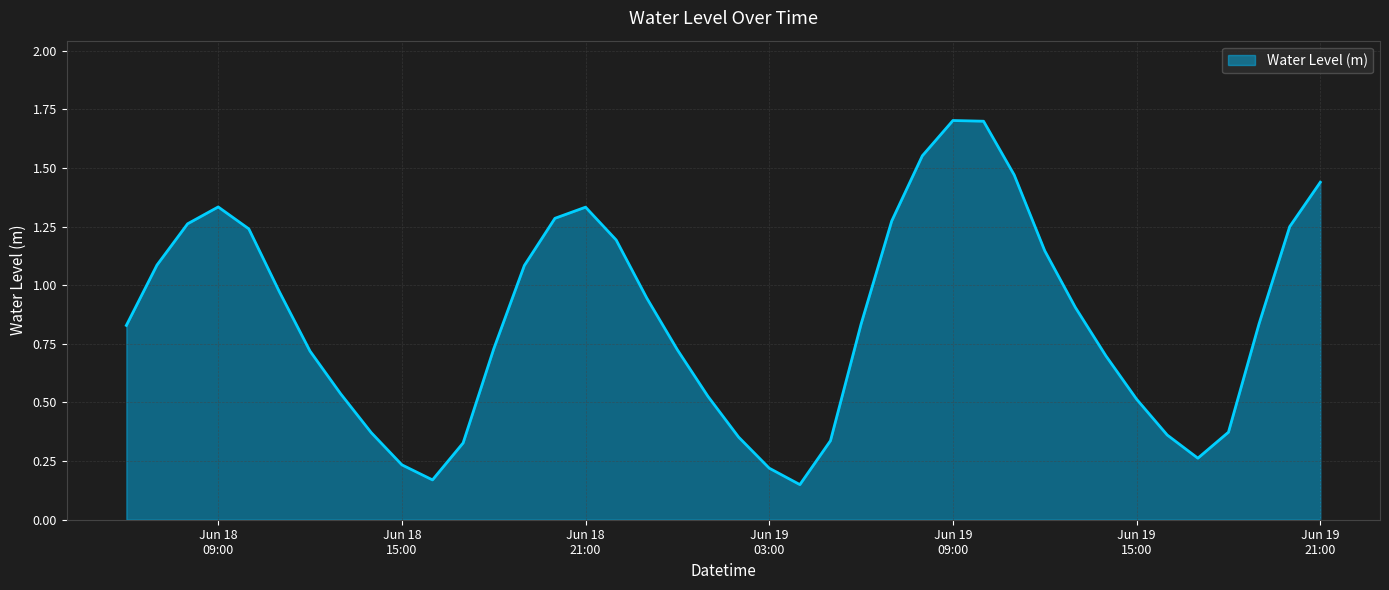

How many lines are shown in the chart?

1